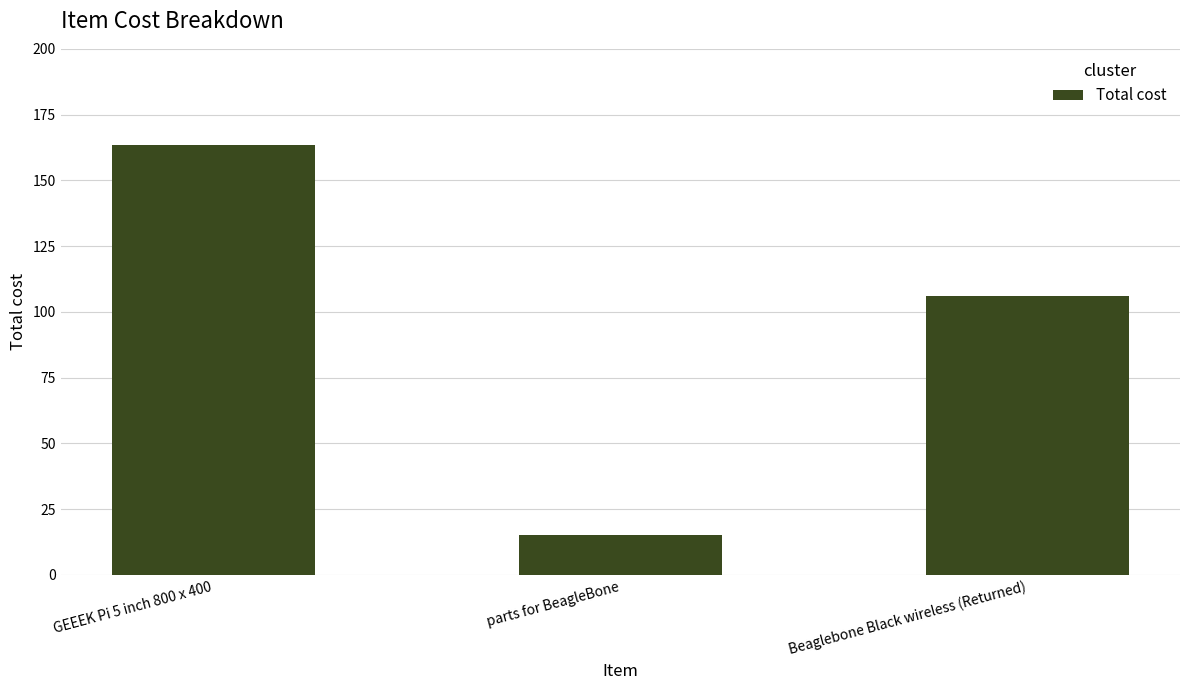

List the labels in order of value, largest first.

GEEEK Pi 5 inch 800 x 400, Beaglebone Black wireless (Returned), parts for BeagleBone